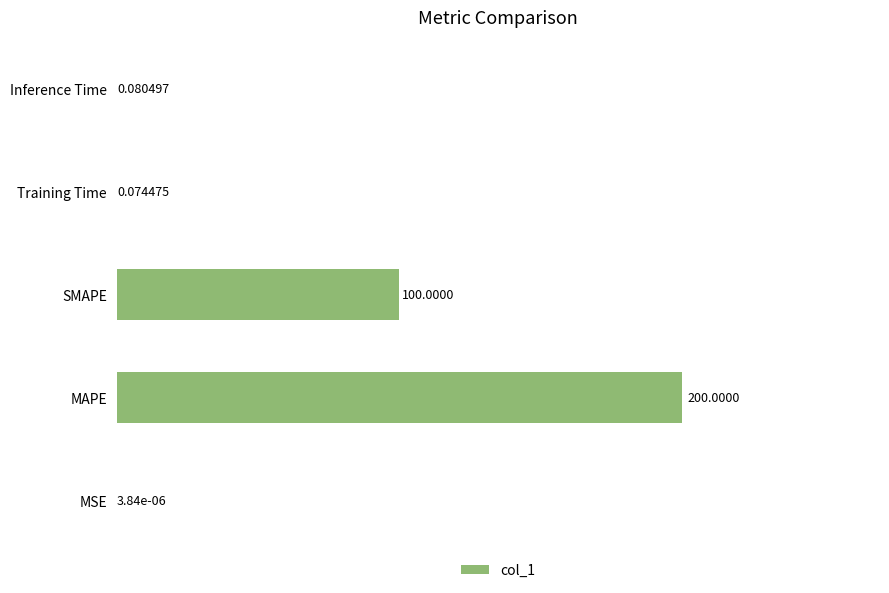

Where is the data nearest to the value 100?

SMAPE